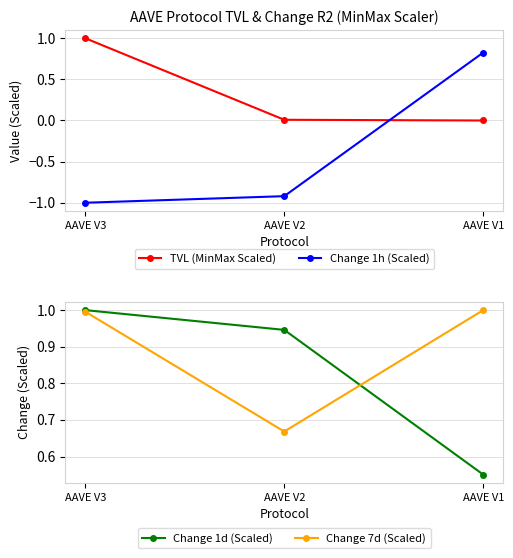

Which label corresponds to the largest value in the chart?

AAVE V3